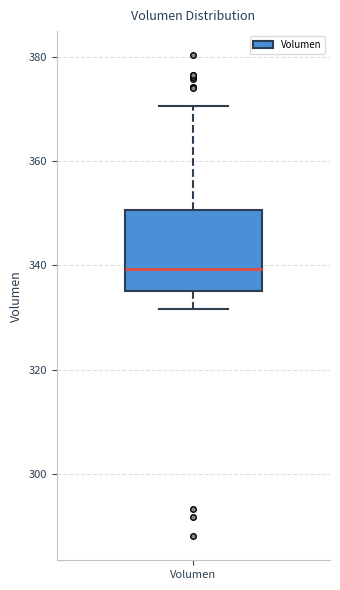

Transcribe this box plot: give where the median line is, the range the box spans, and where the two whiskers end, as read against the y-axis. The values are not printed on the chart, so give them approximately, as read against the axis.

median 340, box 336 to 350, whiskers 332 to 370